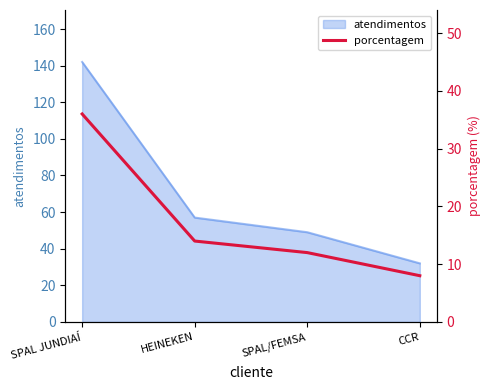

Does the chart have visible grid lines?

No